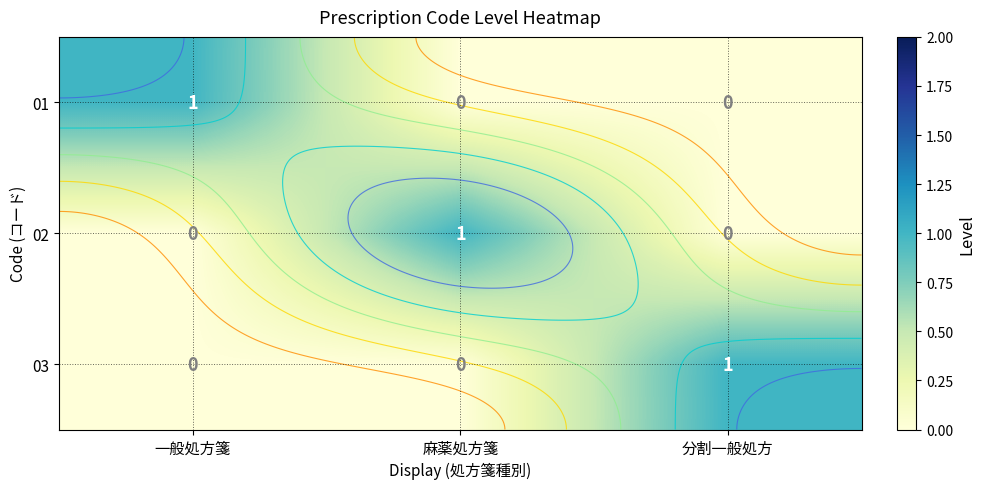

What is the sum of the 01 values at 分割一般処方 and 一般処方箋?

1